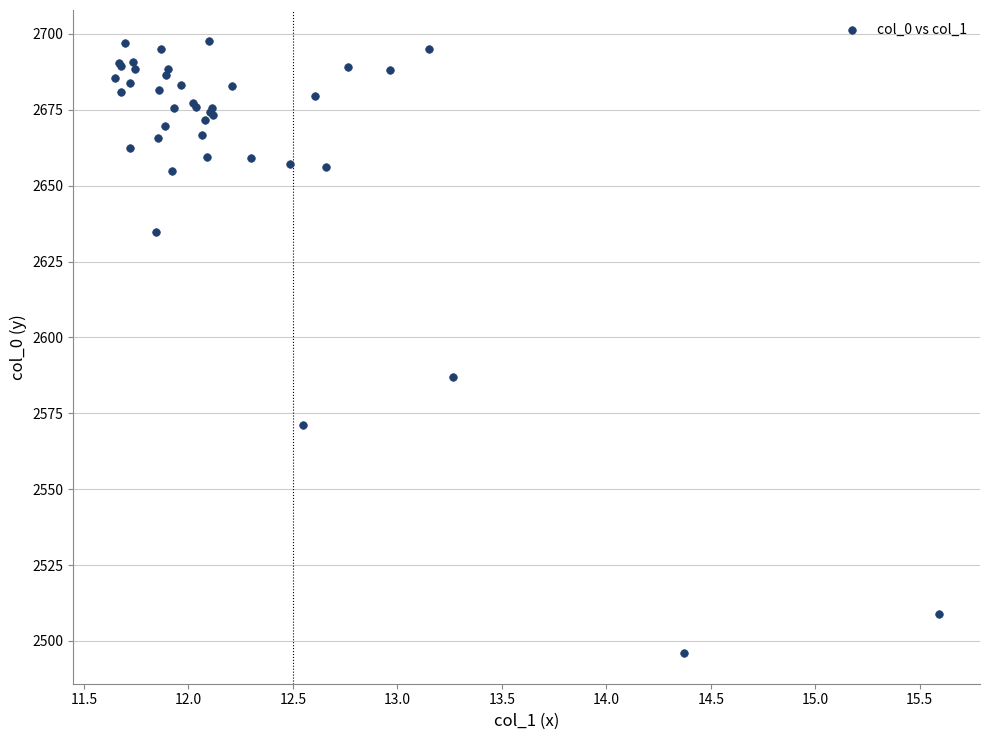

What Y value in the scatter plot is closest to 2596?

2587.0